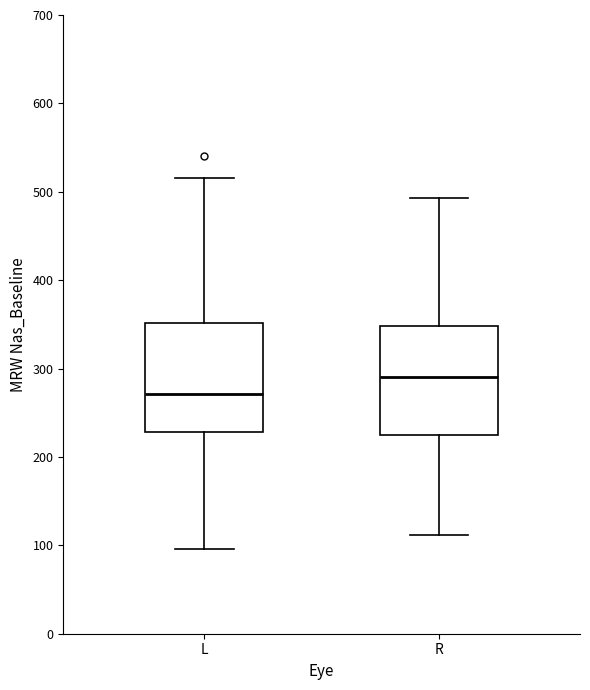

Which box's median line is the highest?

R